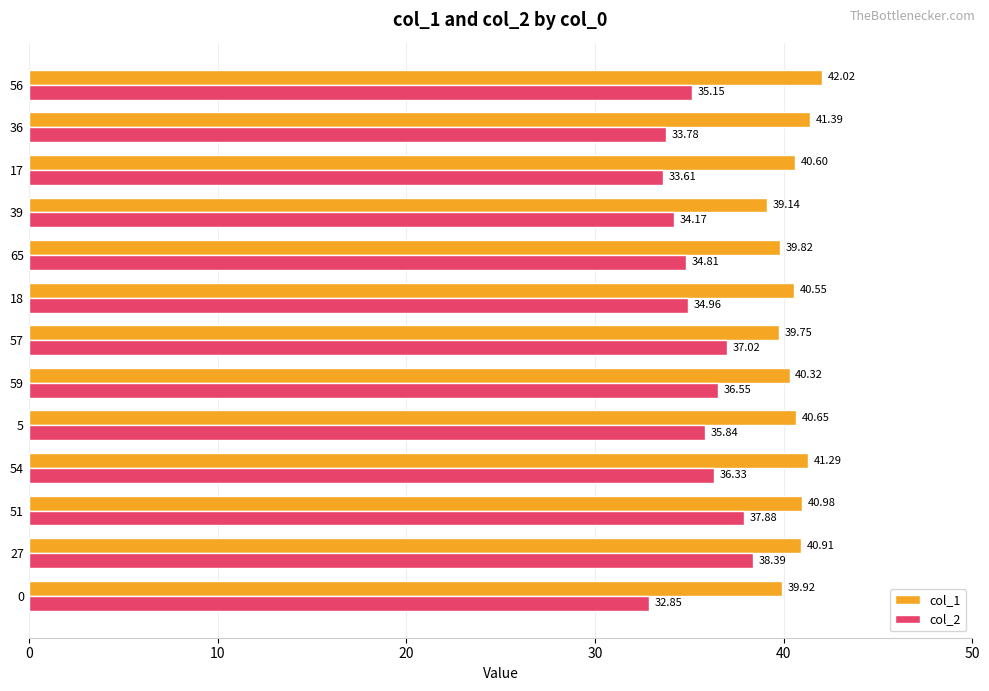

How many data points does each series have?

13